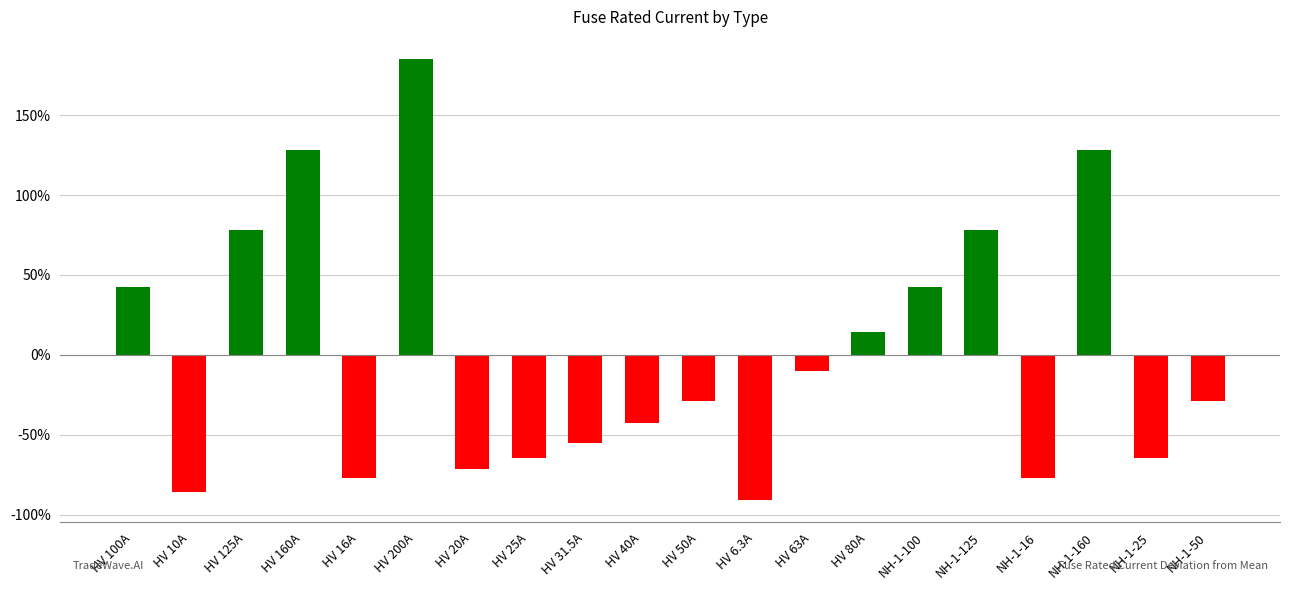

Reading right to left, what are all the values shown in this chart?

-28.7	-64.4	128.1	-77.2	78.2	42.6	14.1	-10.2	-91.0	-28.7	-43.0	-55.1	-64.4	-71.5	185.1	-77.2	128.1	78.2	-85.7	42.6